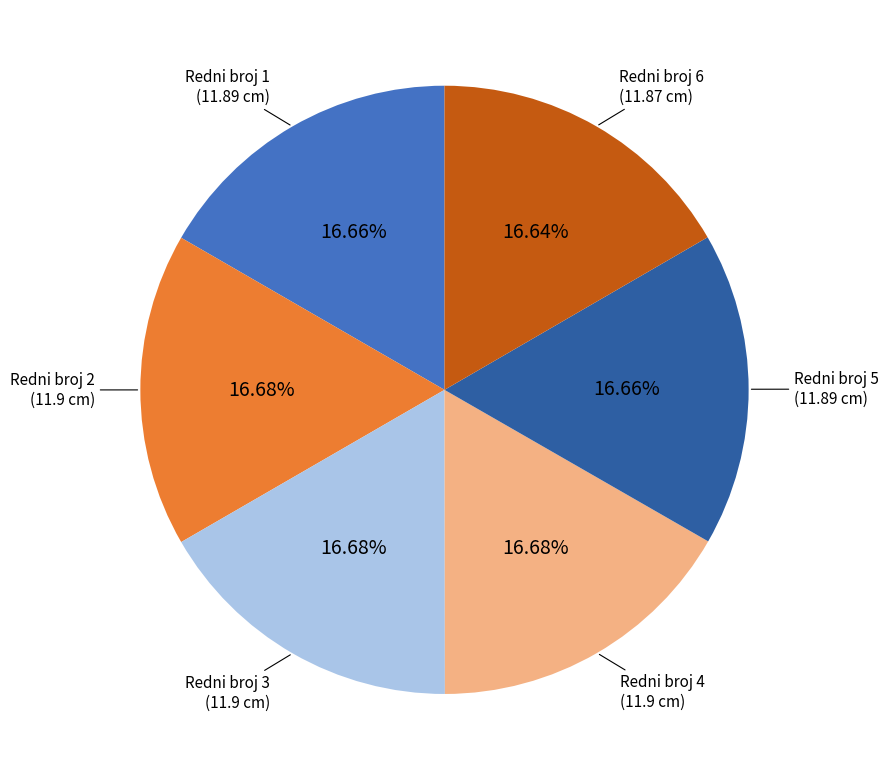

Is there any slice that represents more than half of the pie?

No